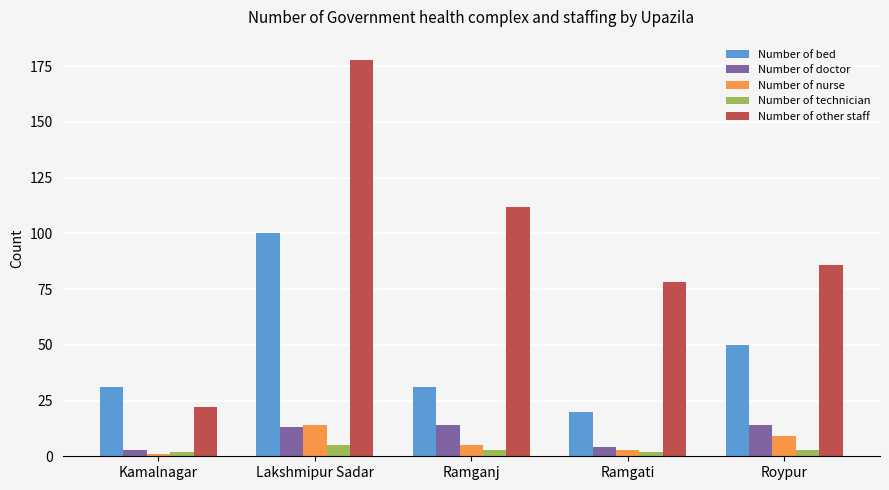

What is the lowest value of the Number of technician series?

2